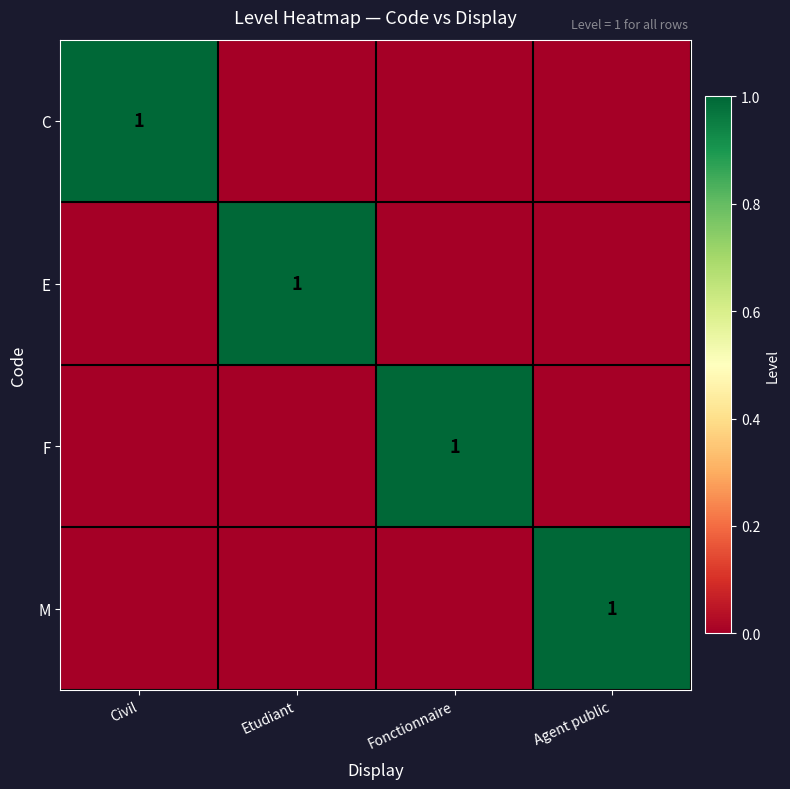

Is it true that E equals 2 at Etudiant?

False